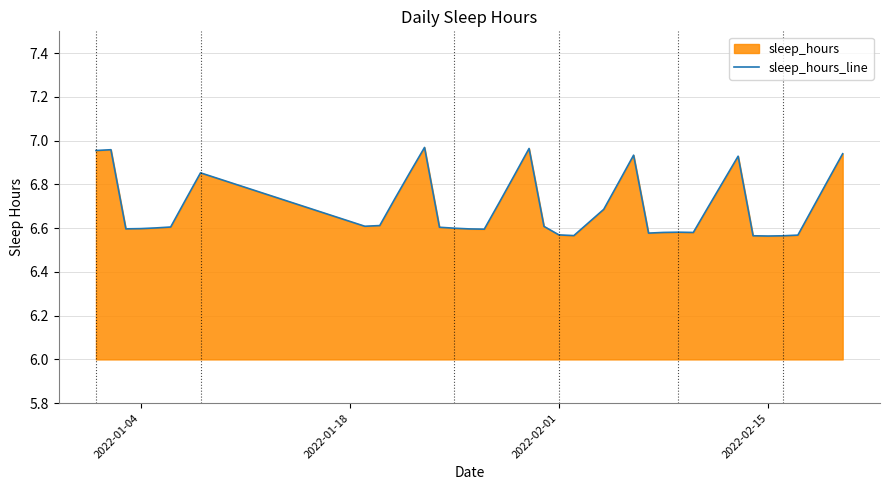

How many interior local peaks (higher than both neighbors) does the data have?

7